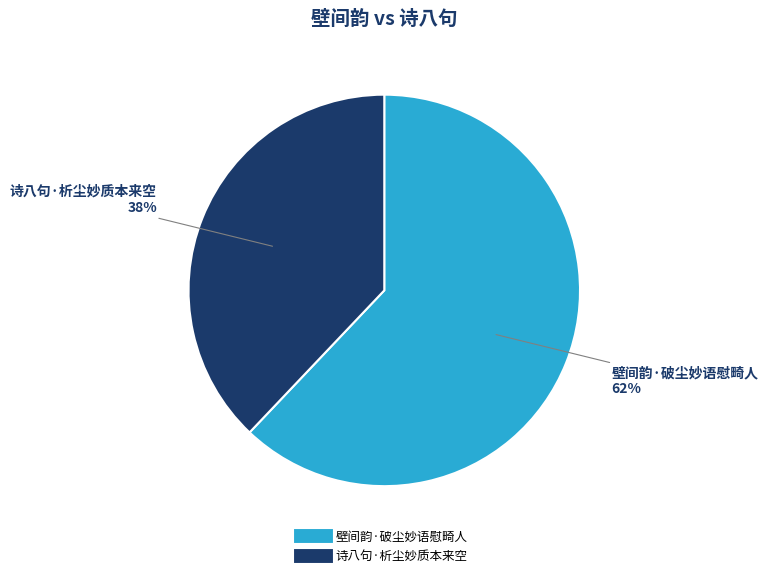

Rank the categories by value from lowest to highest.

诗八句·析尘妙质本来空, 壁间韵·破尘妙语慰畸人